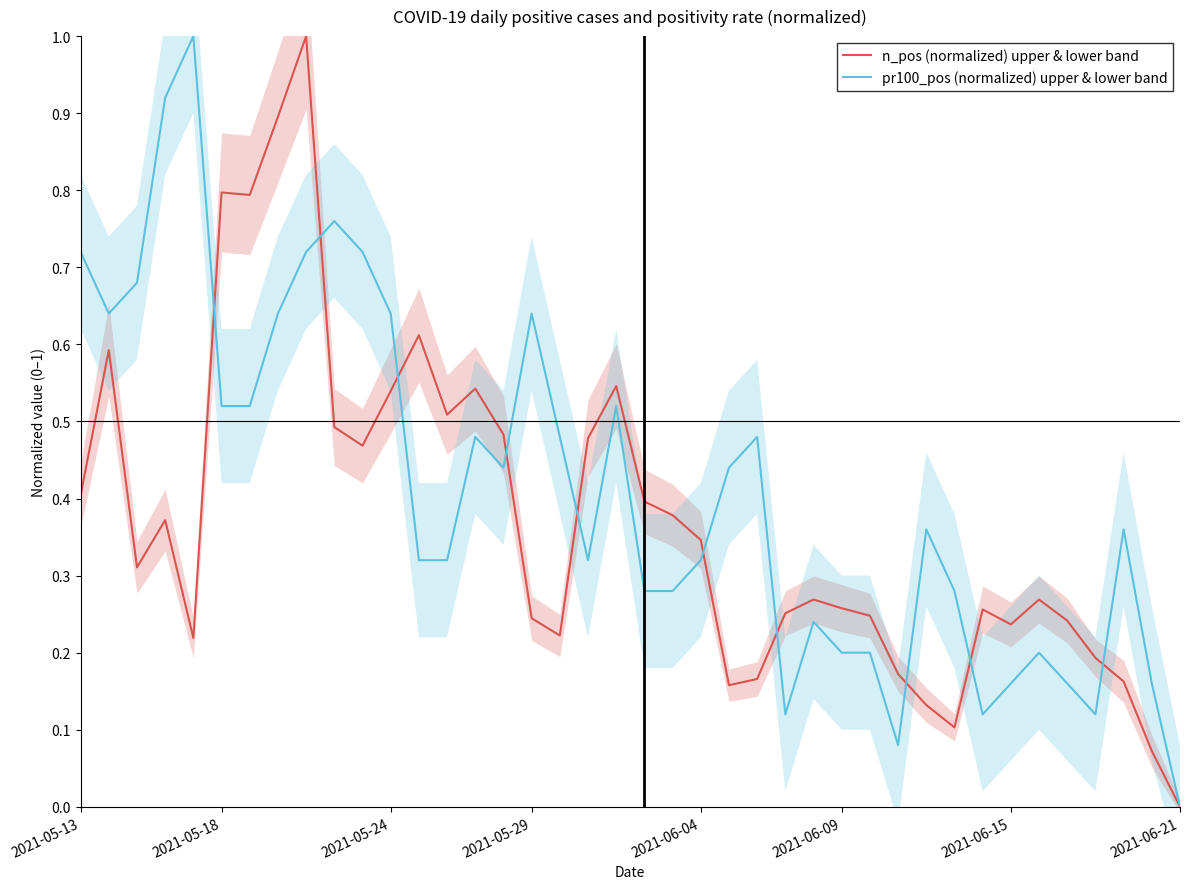

Which series has the widest spread of values?

n_pos (normalized) upper & lower band